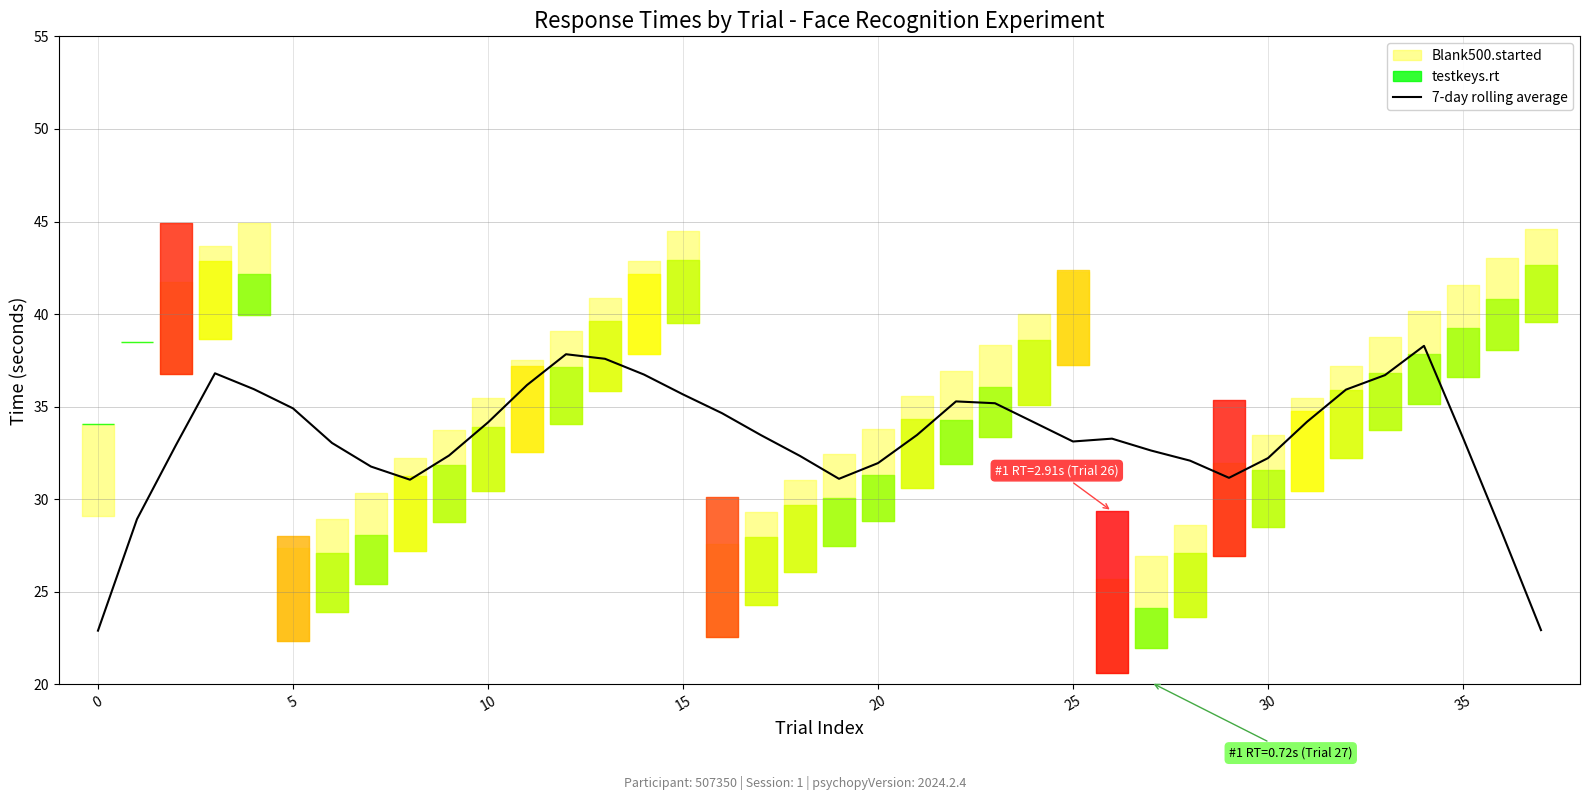

What is the lowest value of the 7-day rolling average series?

22.9